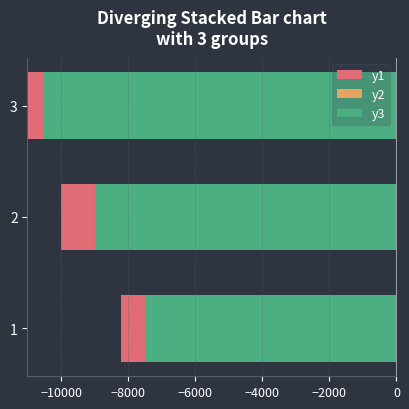

How many bars are there in each group?

3